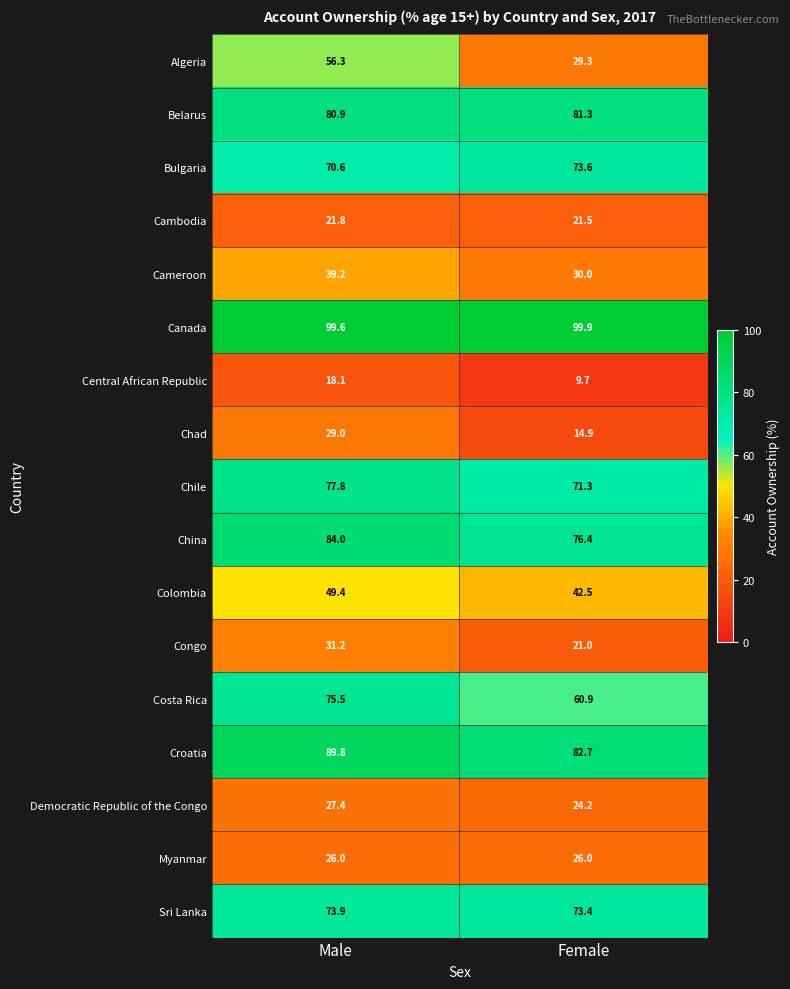

How many data points does each series have?

2